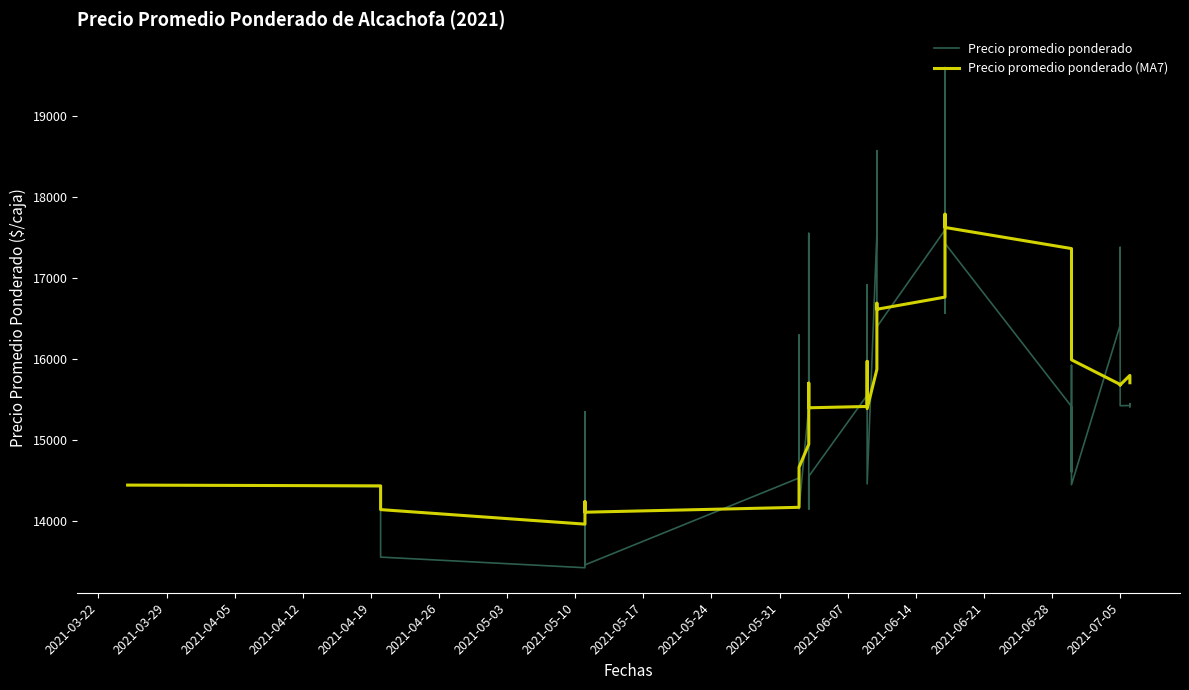

At how many categories does at least one series exceed 17474?

7